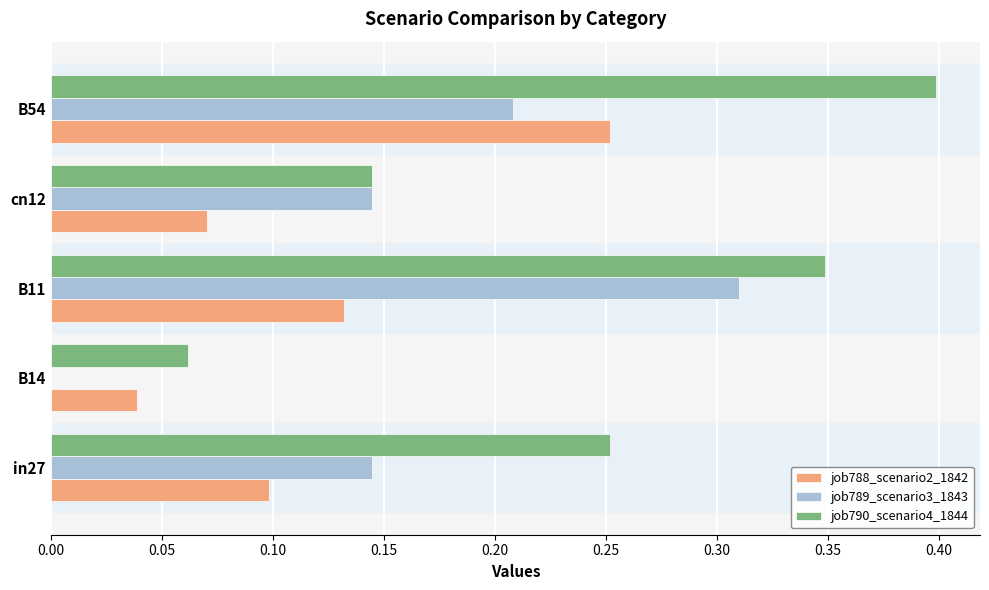

Which series changed the most between in27 and B11?

job789_scenario3_1843